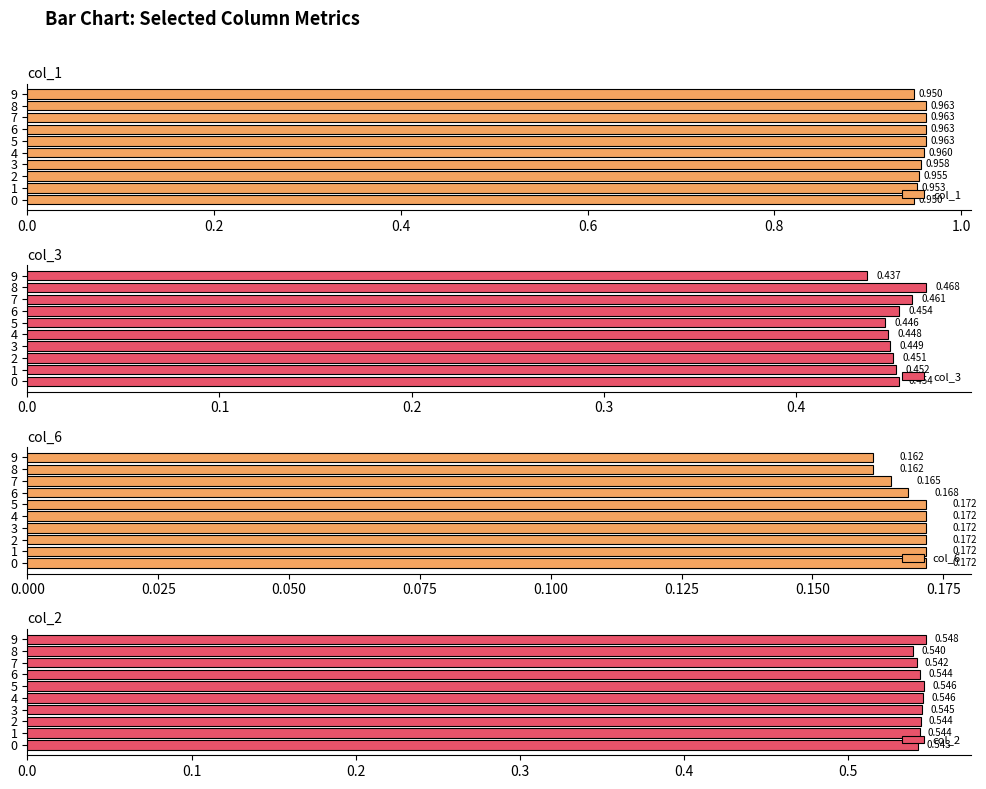

Reading right to left, what are all the values shown in this chart?

col_1: 1.0	1.0	1.0	1.0	1.0	1.0	1.0	1.0	1.0	1.0
col_3: 0.4	0.5	0.5	0.5	0.4	0.4	0.4	0.5	0.5	0.5
col_6: 0.2	0.2	0.2	0.2	0.2	0.2	0.2	0.2	0.2	0.2
col_2: 0.5	0.5	0.5	0.5	0.5	0.5	0.5	0.5	0.5	0.5